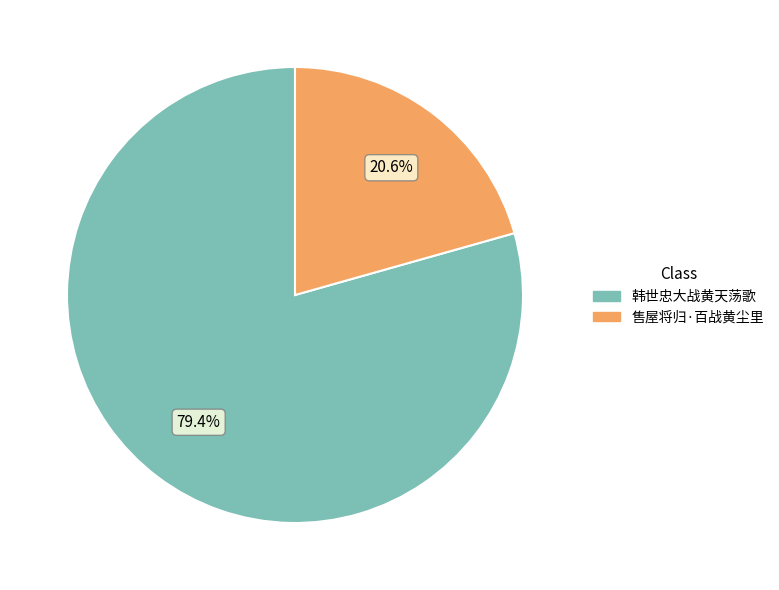

To the nearest percent, what percentage of the pie is 售屋将归·百战黄尘里?

21%